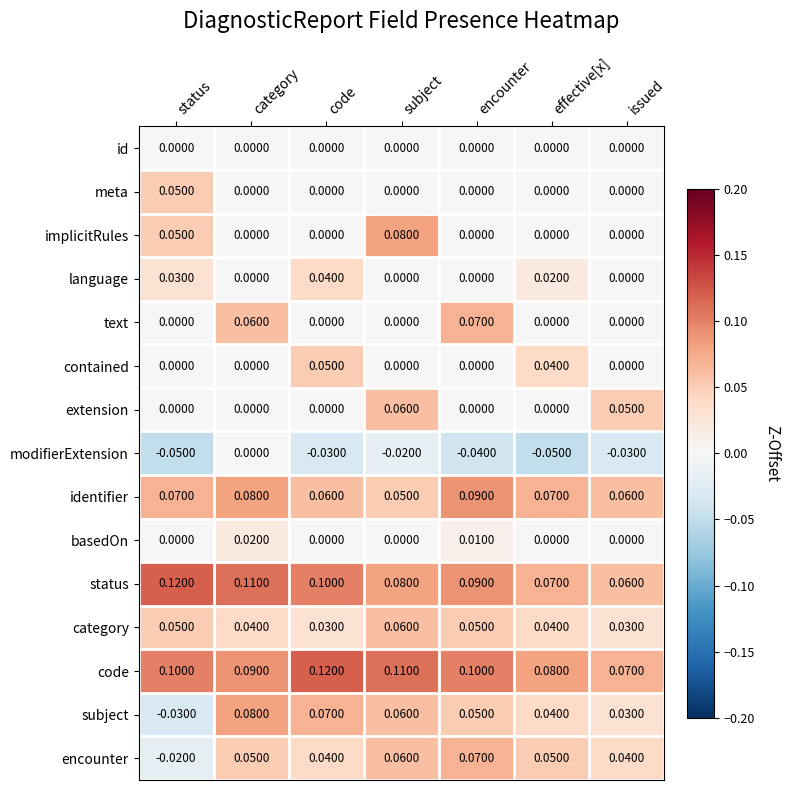

Between category and effective[x], which series saw the biggest shift?

text